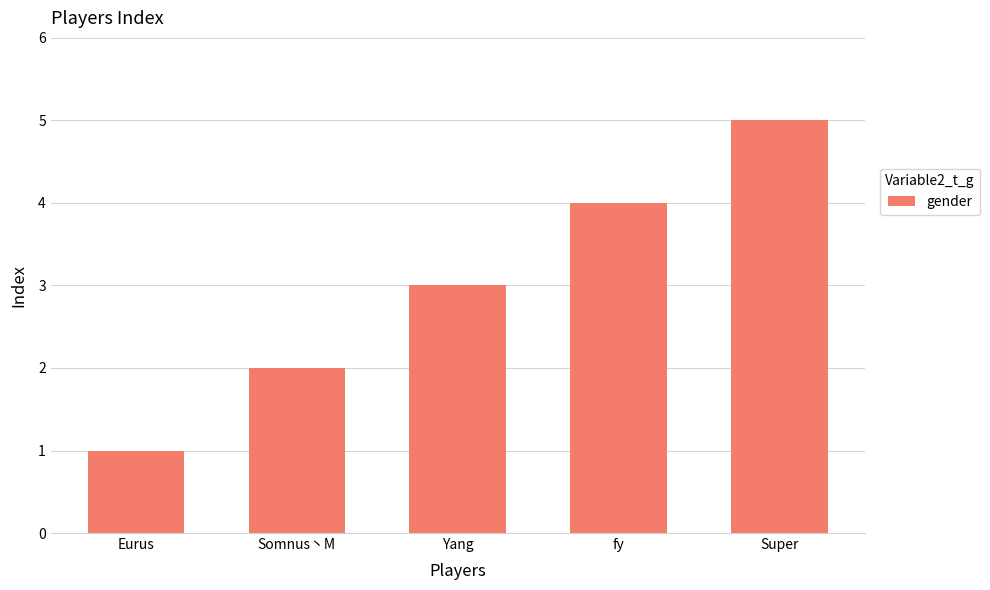

Reading left to right, transcribe all the data shown in this chart.

1	2	3	4	5